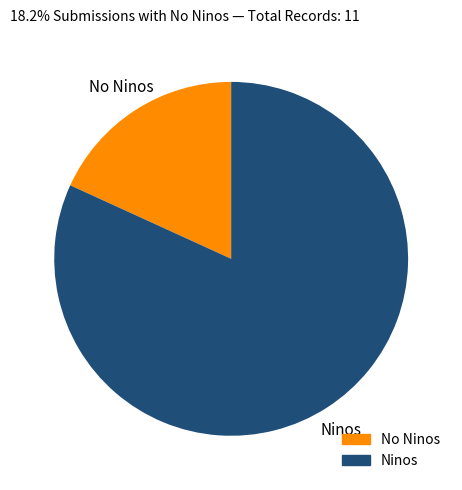

Is there any slice that represents more than half of the pie?

Yes